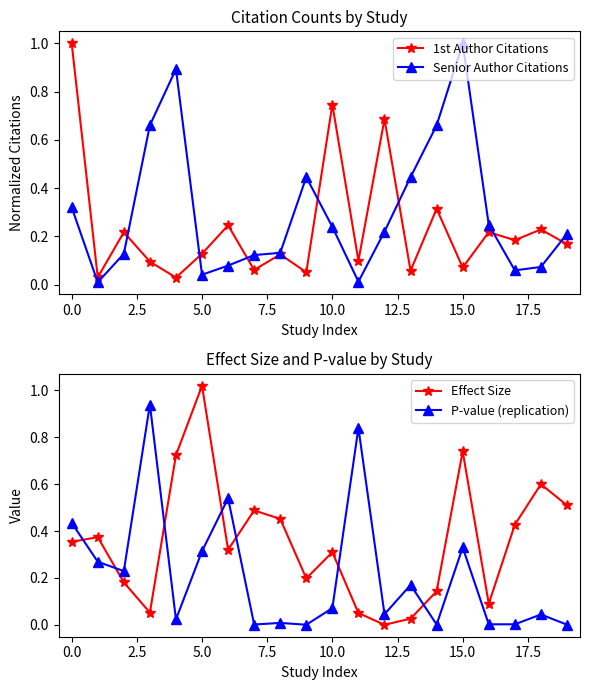

What is the highest value of the 1st Author Citations series?

1.0